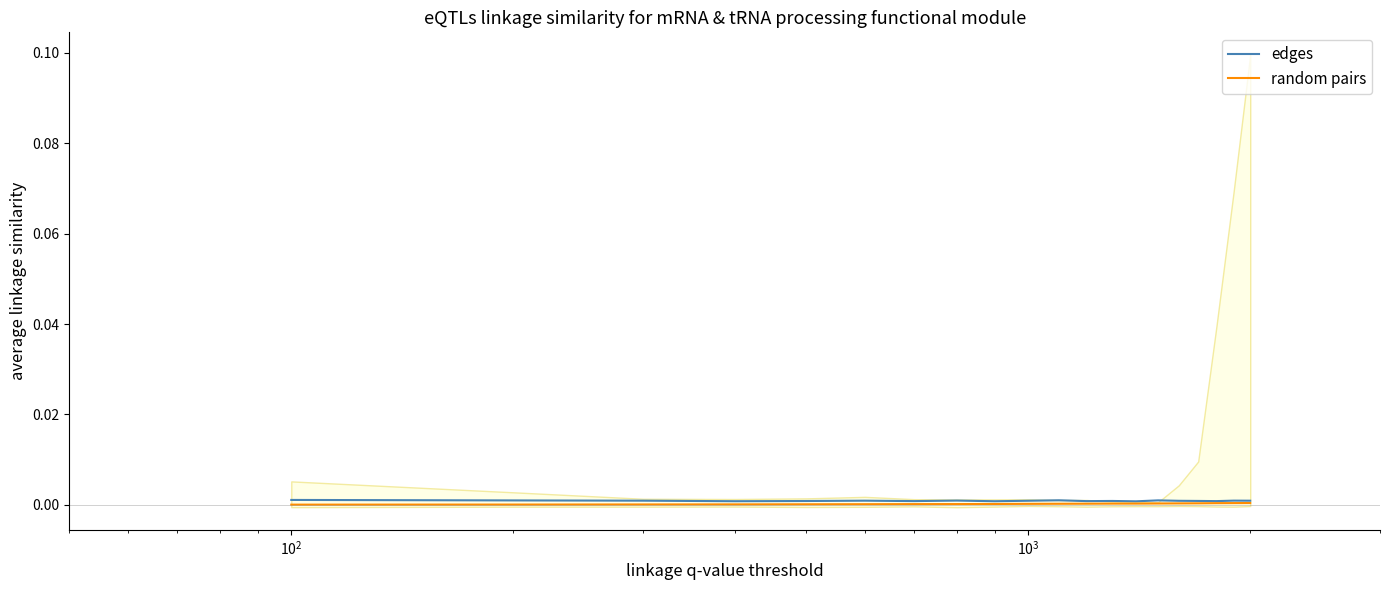

True or false: edges has more than 2 interior local peaks.

True